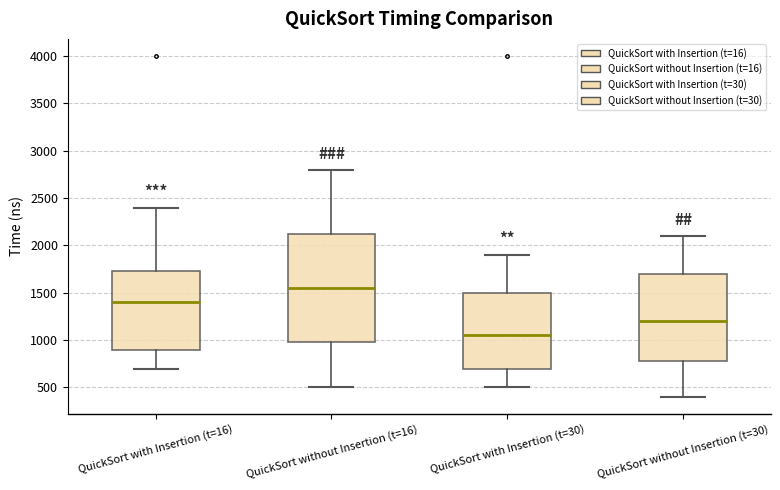

Where is the upper edge of the box for QuickSort without Insertion (t=16) on the y-axis? The values are not printed on the chart, so give them approximately, as read against the axis.

2150